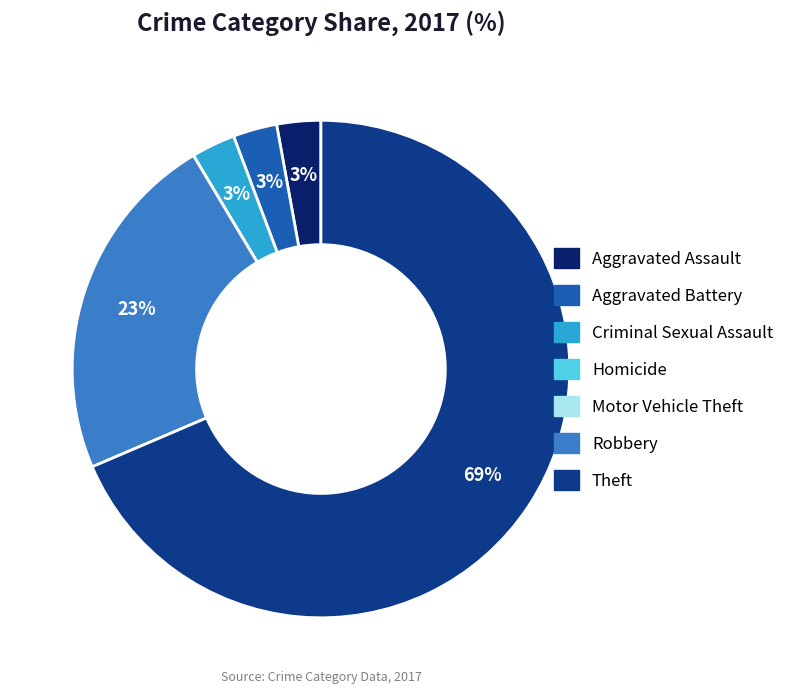

Approximately how many times larger is the value at Theft compared to Robbery?

3.0